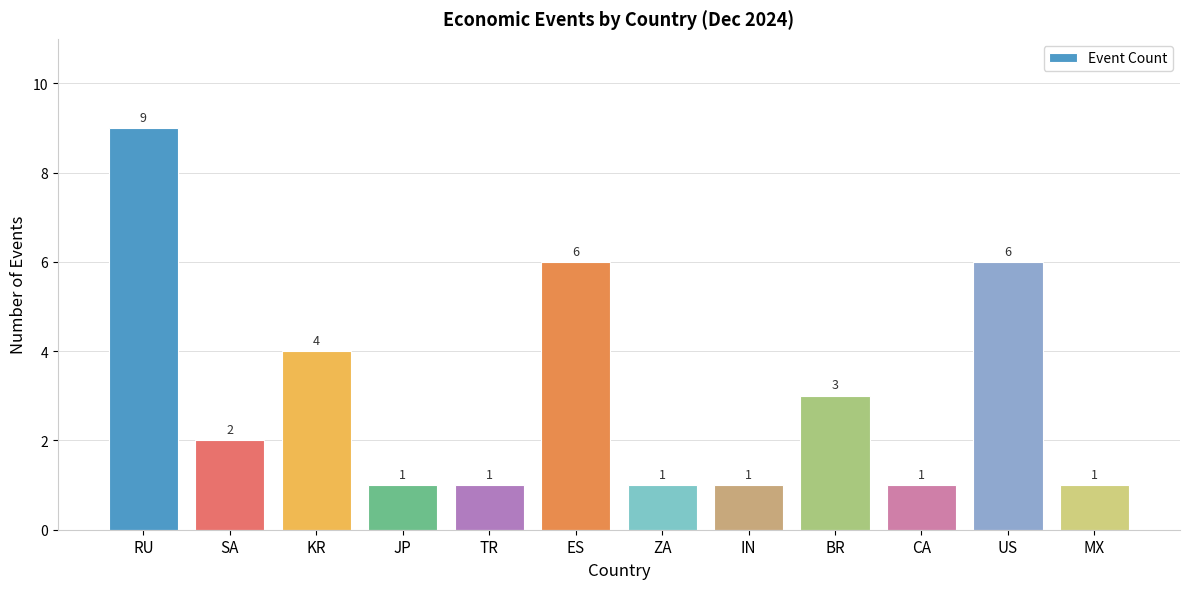

What is the greatest value displayed?

9